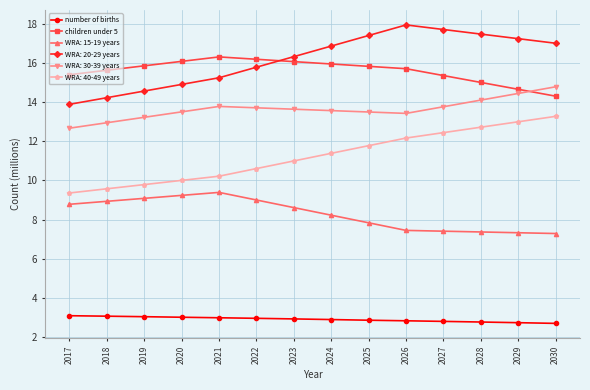

What is the sum of the WRA: 15-19 years values at 2019 and 2027?

16.5